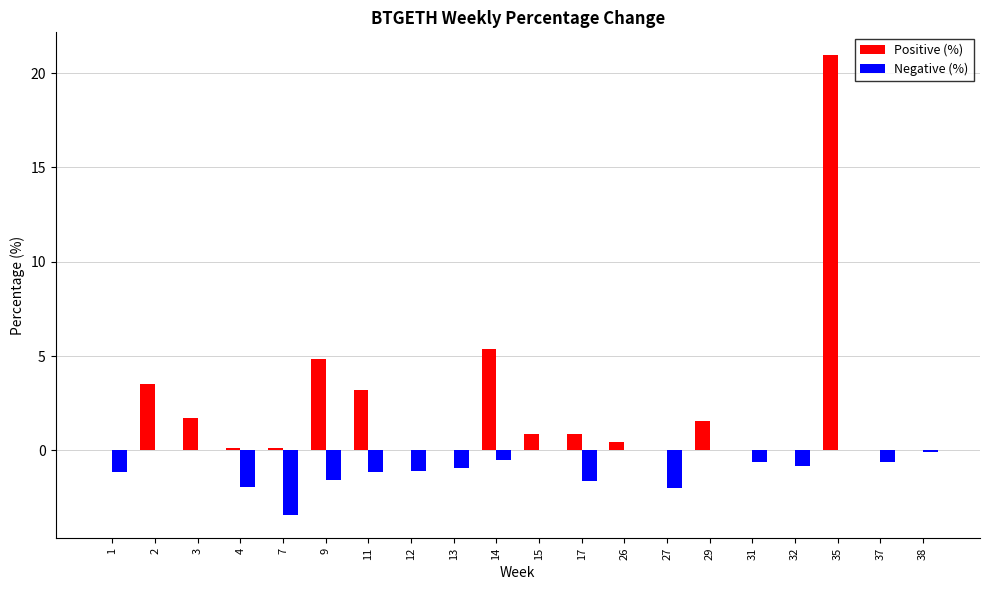

Count the number of data series in this chart.

2